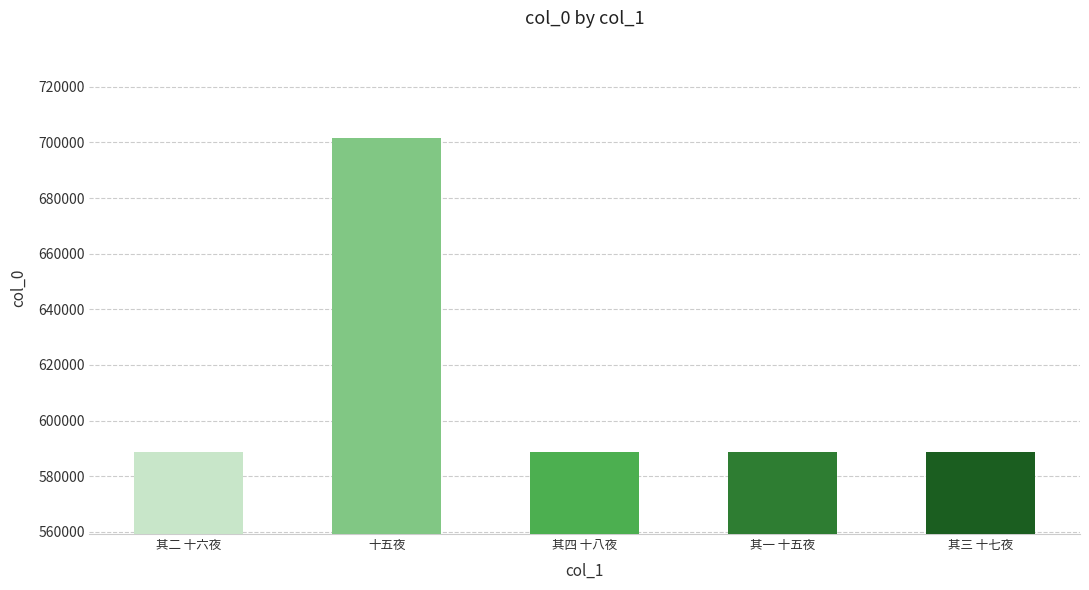

What is the change in value from 十五夜 to 其四 十八夜?

-112868